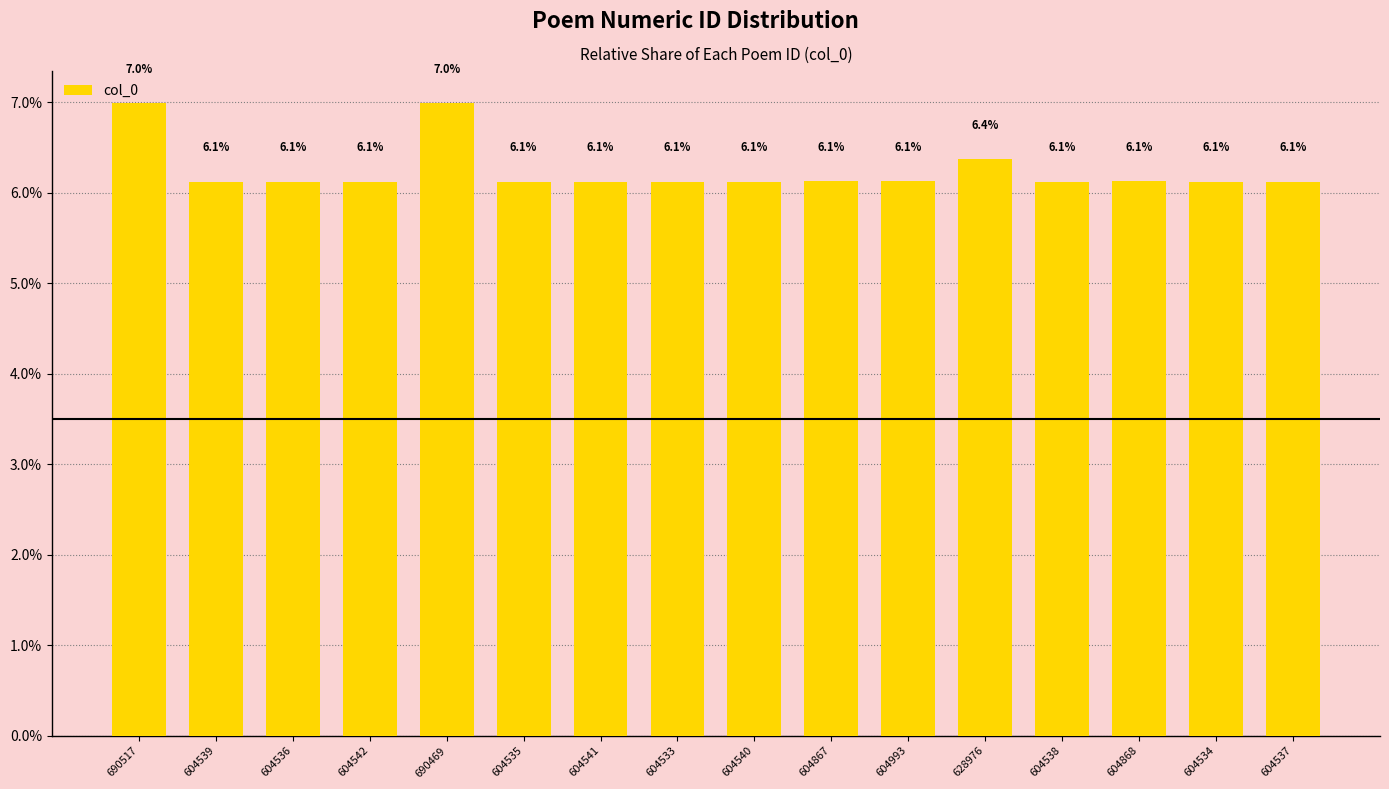

Is it true that the value at 604538 is 6.1?

True